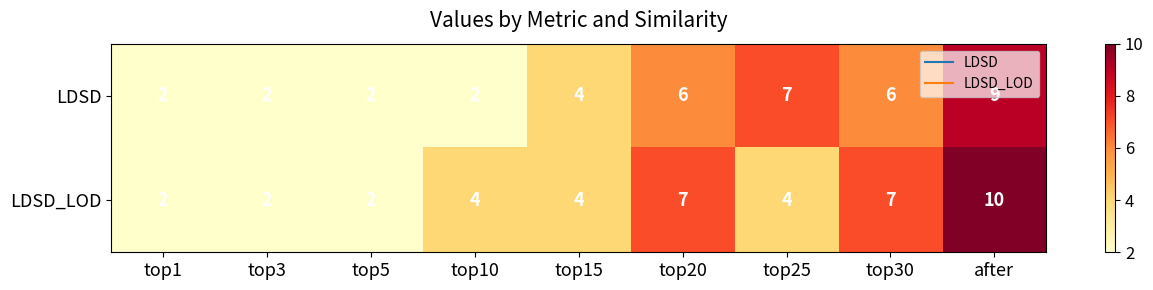

At which category does the chart reach its peak across all series?

after